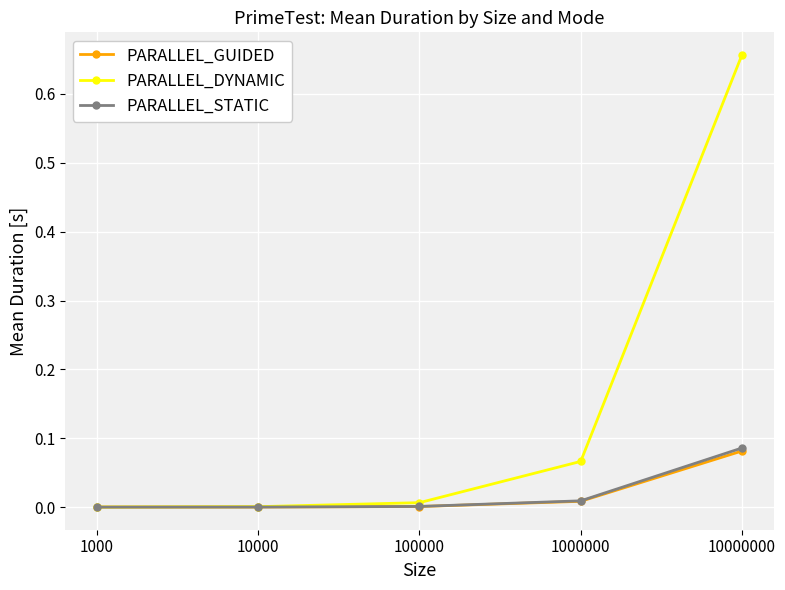

Which series has the widest spread of values?

PARALLEL_DYNAMIC